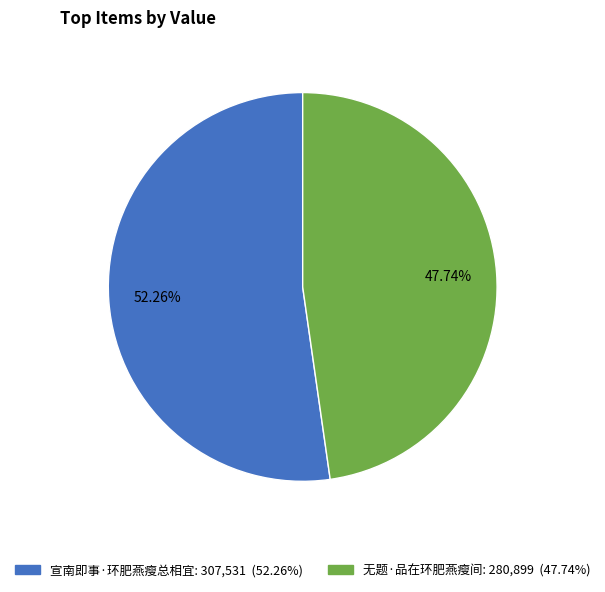

To the nearest percent, what is the average slice percentage?

50%